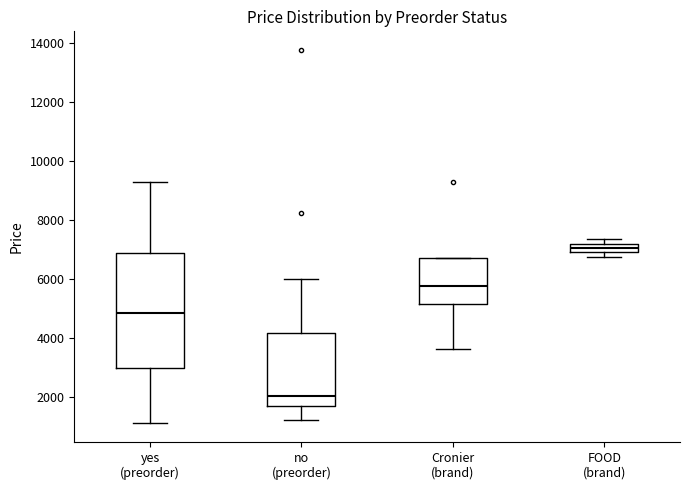

Which box's median line is the highest?

FOOD (brand)